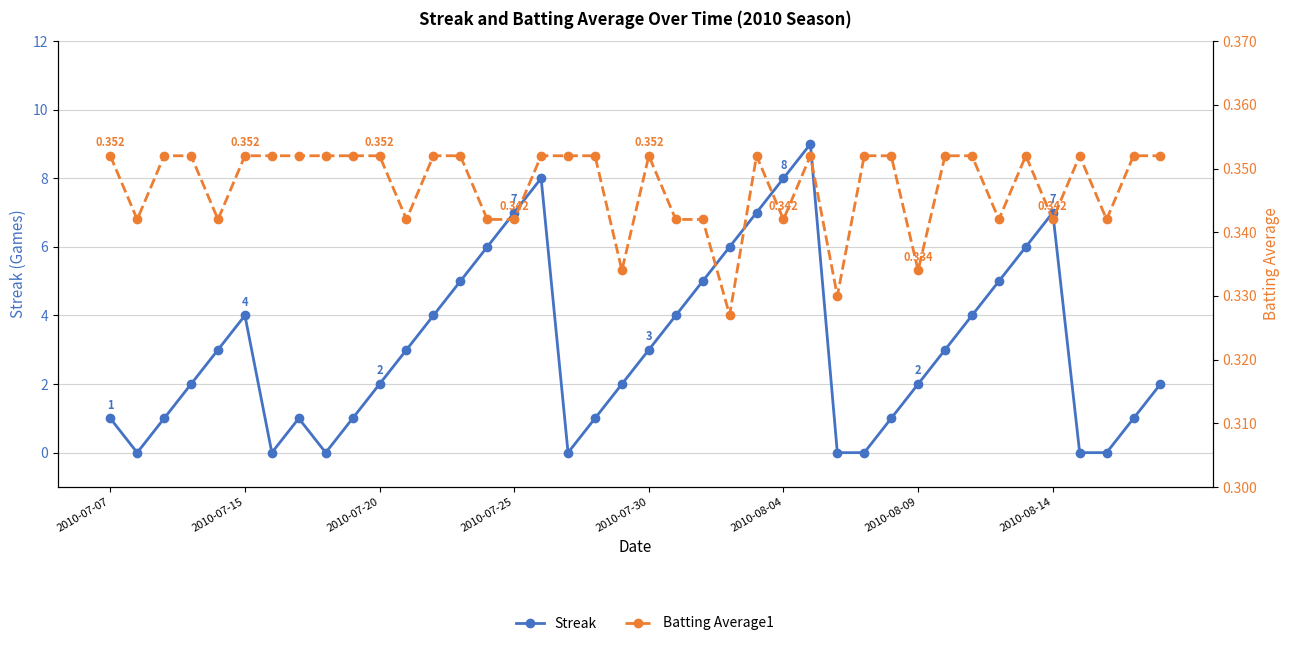

Reading right to left, transcribe all the data shown in this chart.

Streak: 2.0	1.0	0.0	0.0	7.0	6.0	5.0	4.0	3.0	2.0	1.0	0.0	0.0	9.0	8.0	7.0	6.0	5.0	4.0	3.0	2.0	1.0	0.0	8.0	7.0	6.0	5.0	4.0	3.0	2.0	1.0	0.0	1.0	0.0	4.0	3.0	2.0	1.0	0.0	1.0
Batting Average1: 0.4	0.4	0.3	0.4	0.3	0.4	0.3	0.4	0.4	0.3	0.4	0.4	0.3	0.4	0.3	0.4	0.3	0.3	0.3	0.4	0.3	0.4	0.4	0.4	0.3	0.3	0.4	0.4	0.3	0.4	0.4	0.4	0.4	0.4	0.4	0.3	0.4	0.4	0.3	0.4